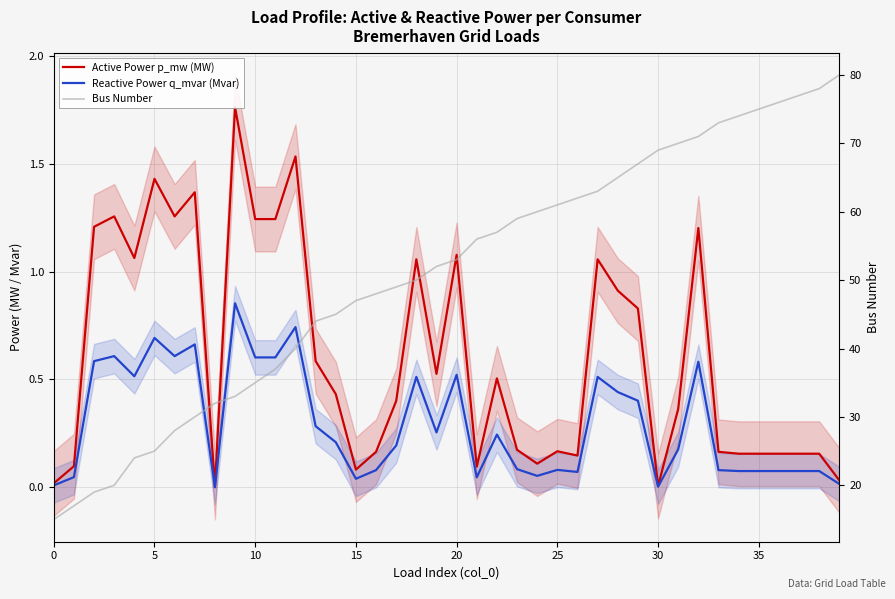

What is the label of the 1st point from the right?

39